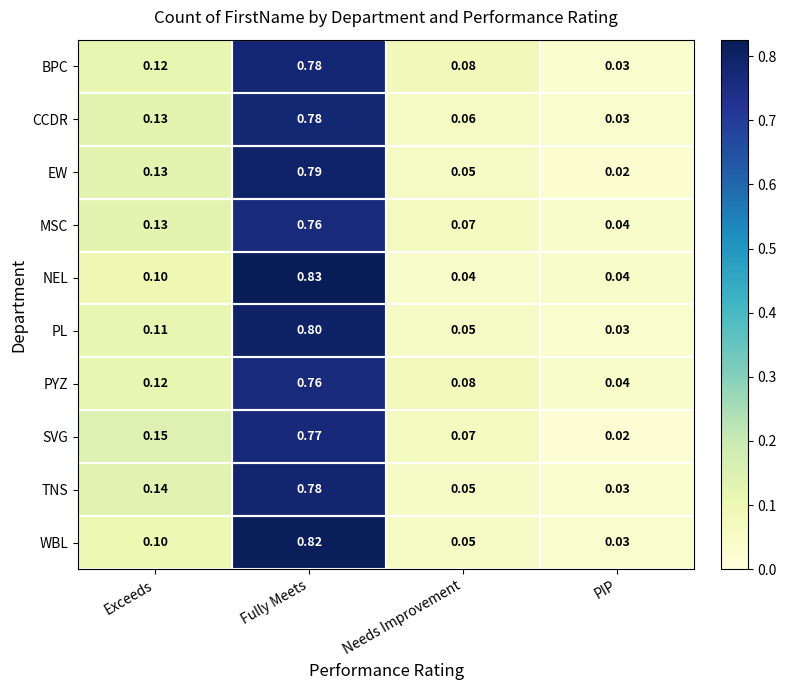

Is the value of TNS at Exceeds greater than the value of PYZ at Needs Improvement?

Yes